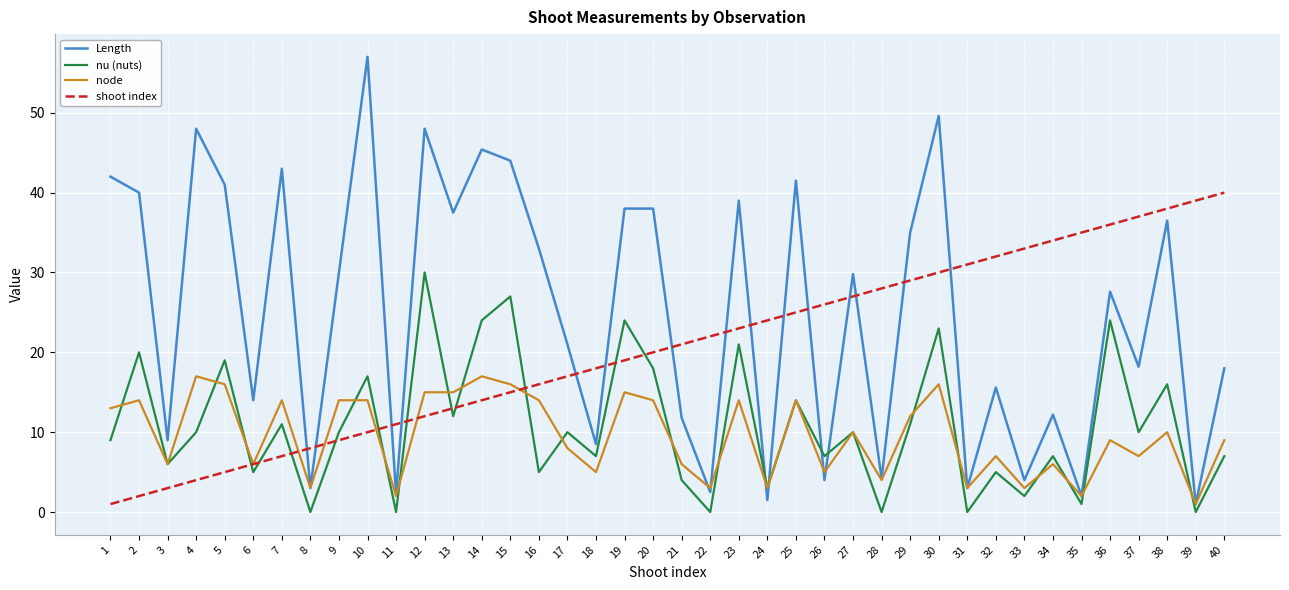

How many lines are shown in the chart?

4